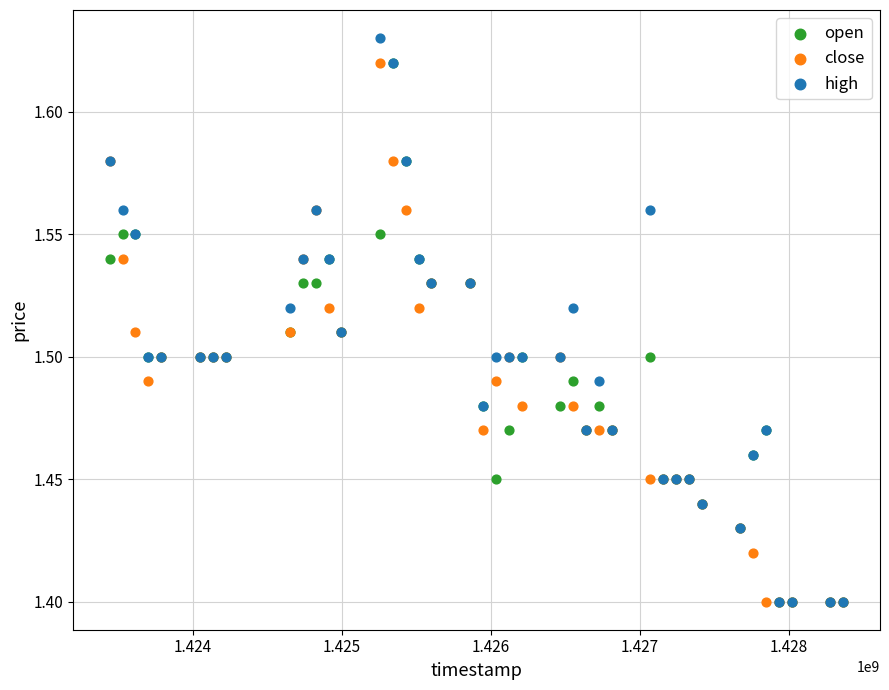

Which series reaches the maximum Y coordinate?

high